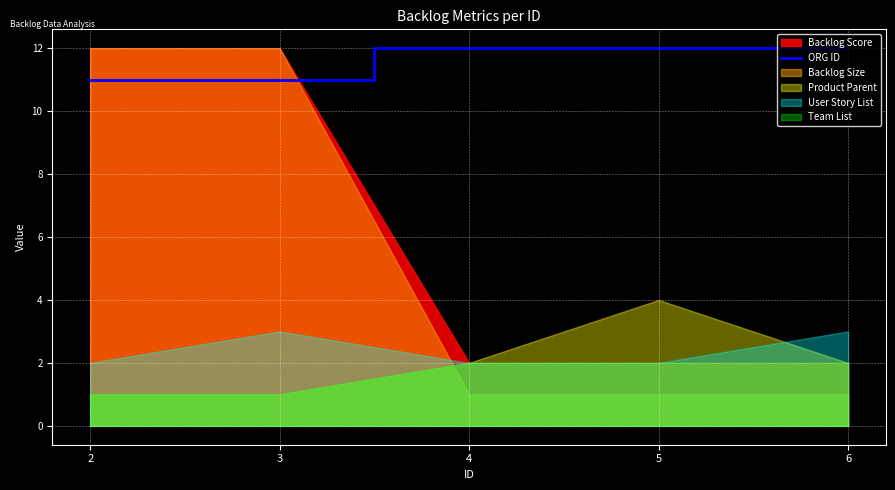

True or false: the data shows 12 at 5.

True